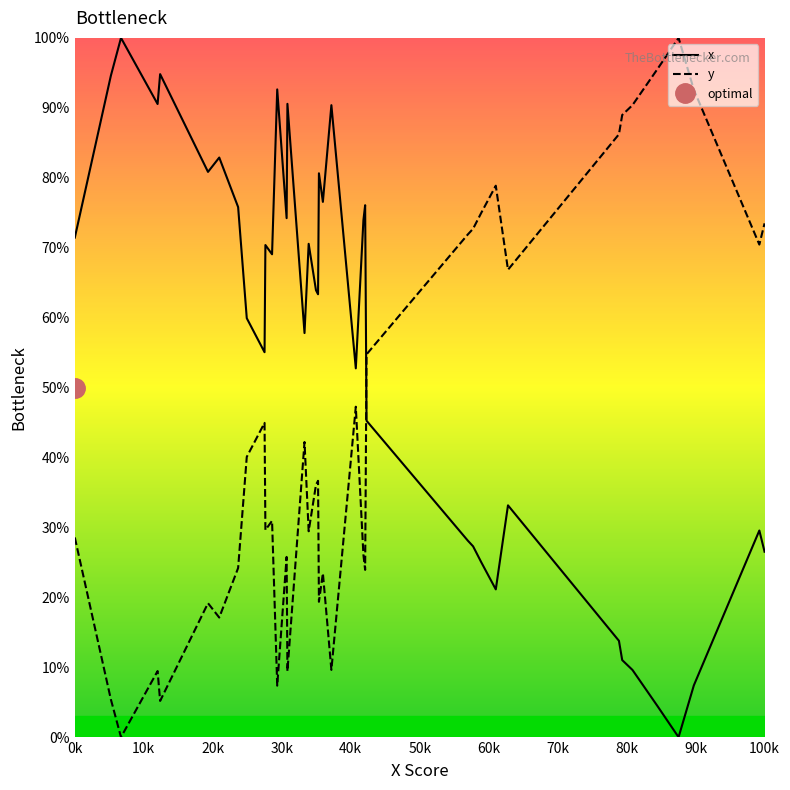

The value of y at 0k is 17.4. True or false?

False